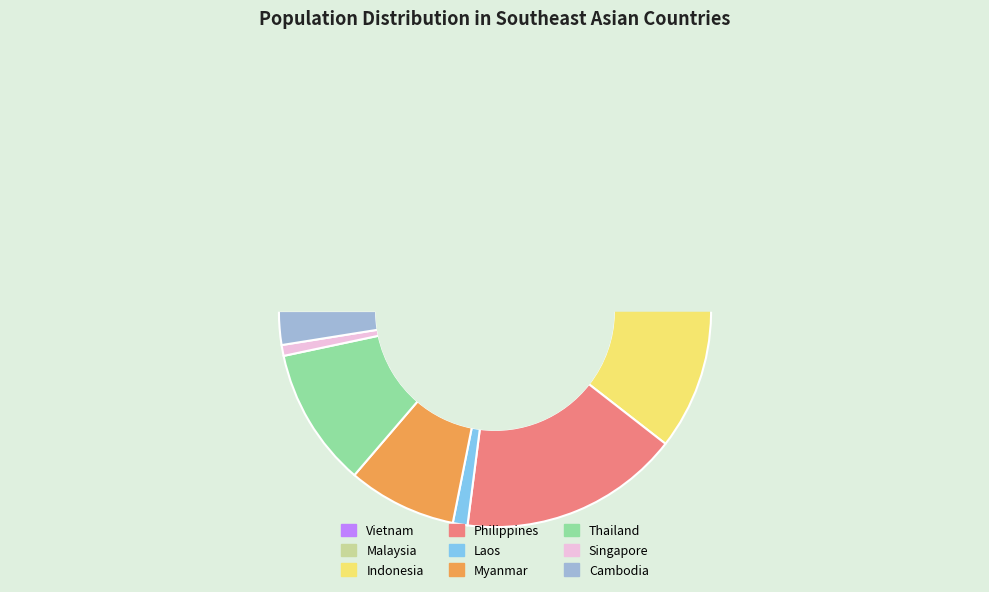

What percentage is NOT represented by Indonesia?

58.9%